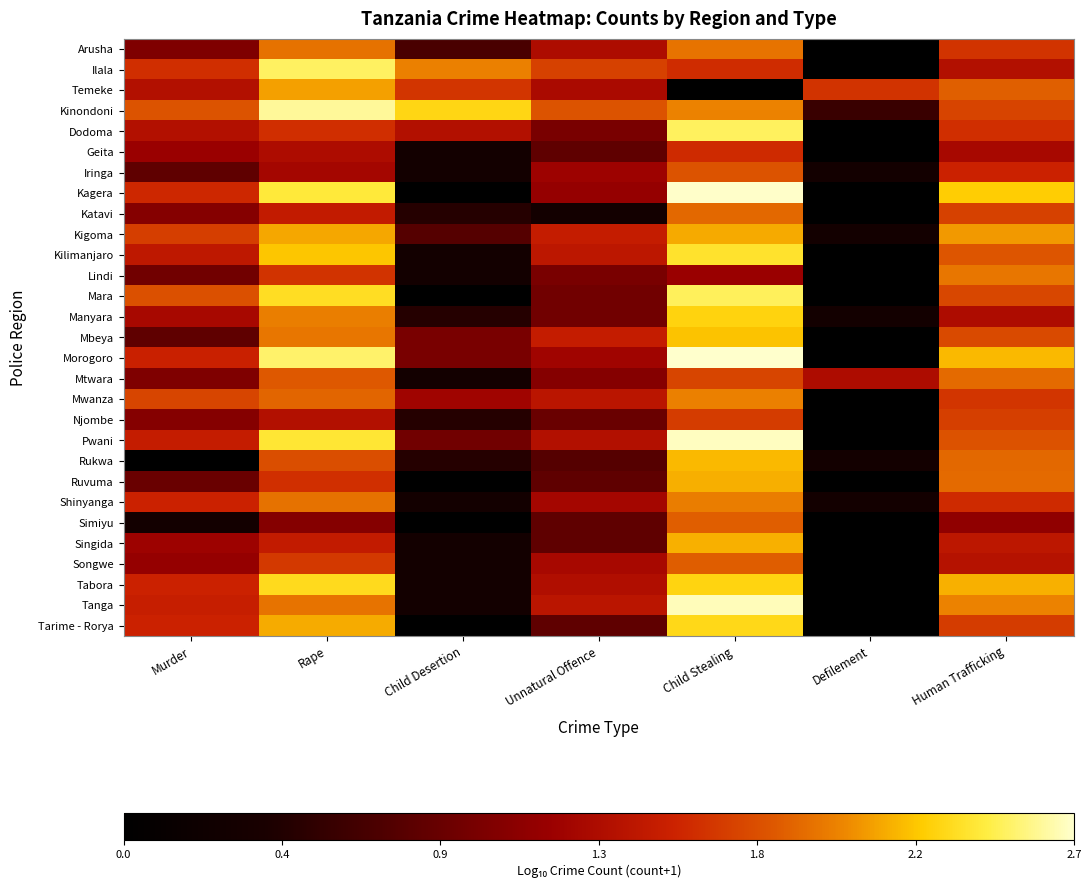

What is the spread (max minus min) of values at Human Trafficking?

1.1